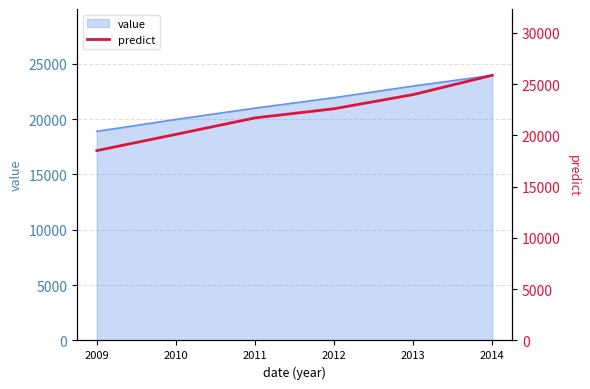

True or false: value has a value of 23952 at 2014.

True